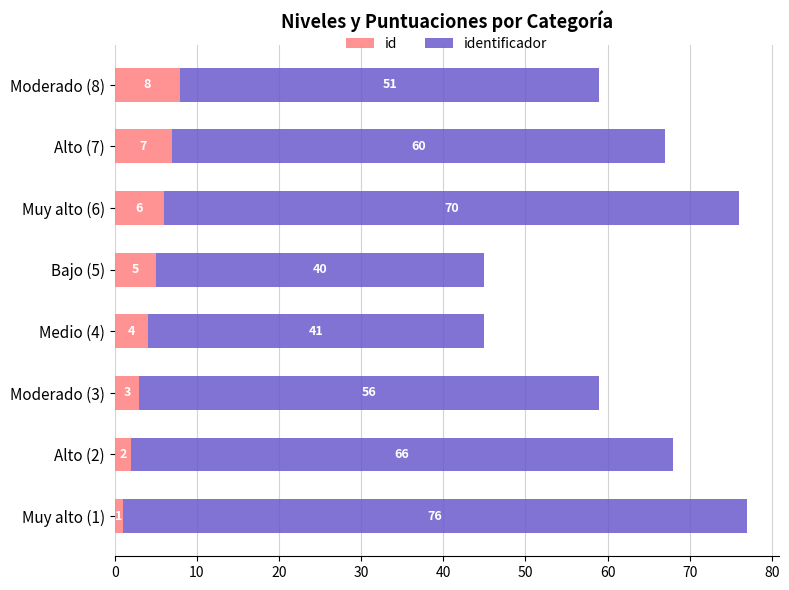

What is the highest value of the id series?

8